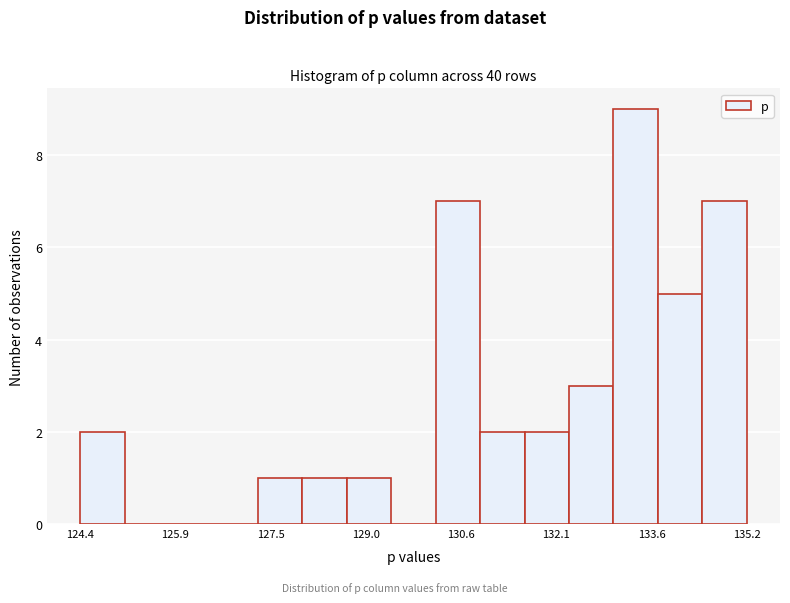

Around what value on the x-axis is the tallest bar? Give the approximate position of its centre, as read against the axis.

133.4